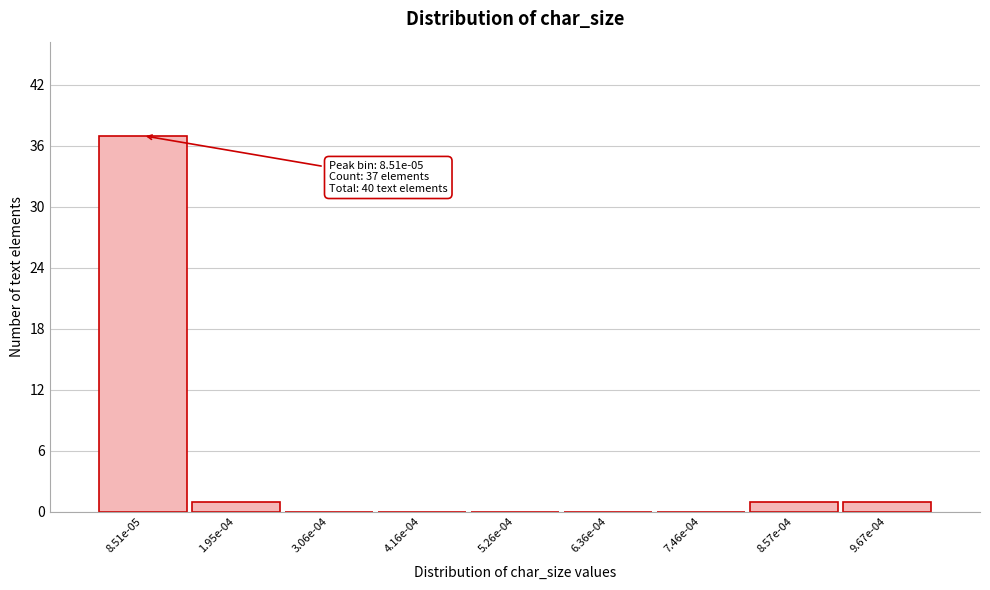

Reading left to right, extract all data points from this chart.

8.51e-05=37	1.95e-04=1	3.06e-04=0	4.16e-04=0	5.26e-04=0	6.36e-04=0	7.46e-04=0	8.57e-04=1	9.67e-04=1